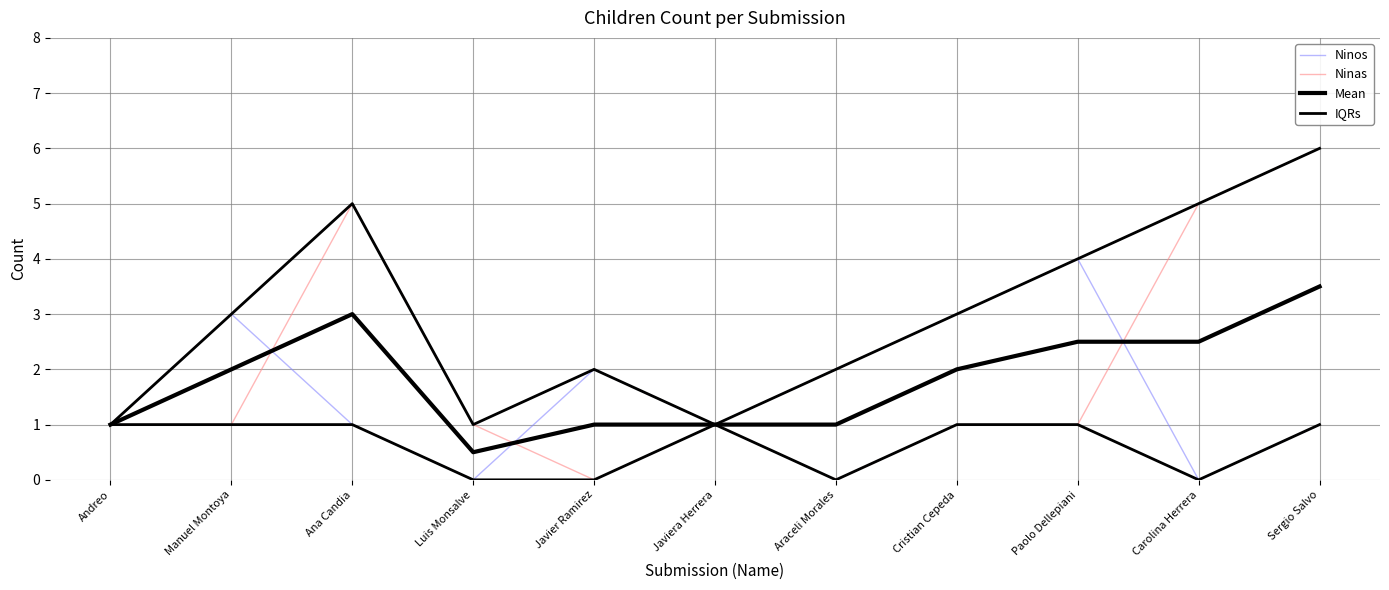

What is the difference between the highest and lowest values at Sergio Salvo?

5.0